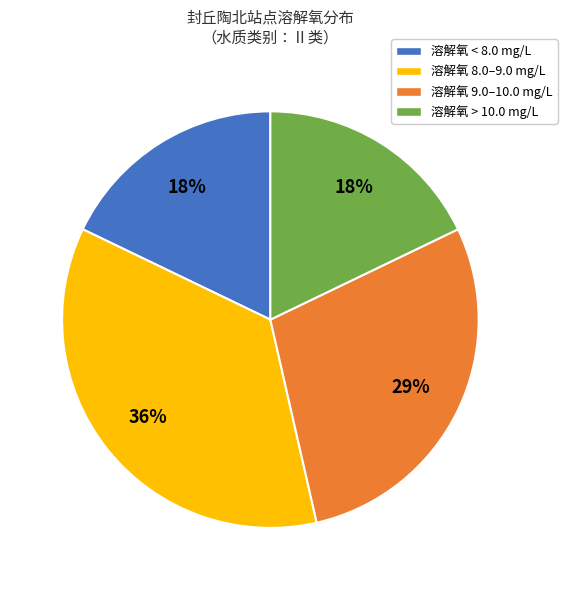

To the nearest percent, what is the average slice percentage?

25%